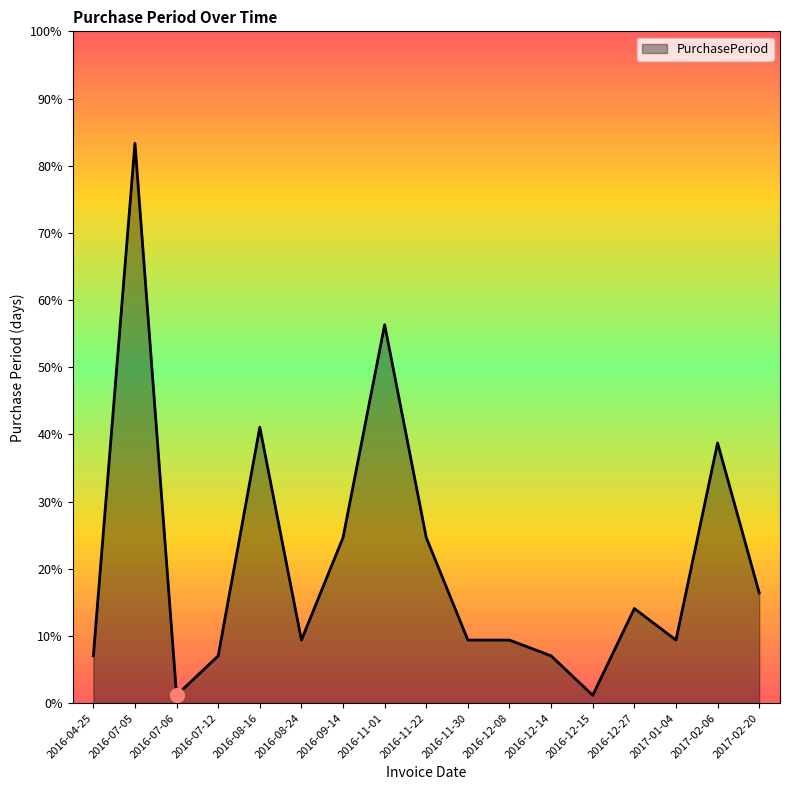

What is the smallest value displayed?

1